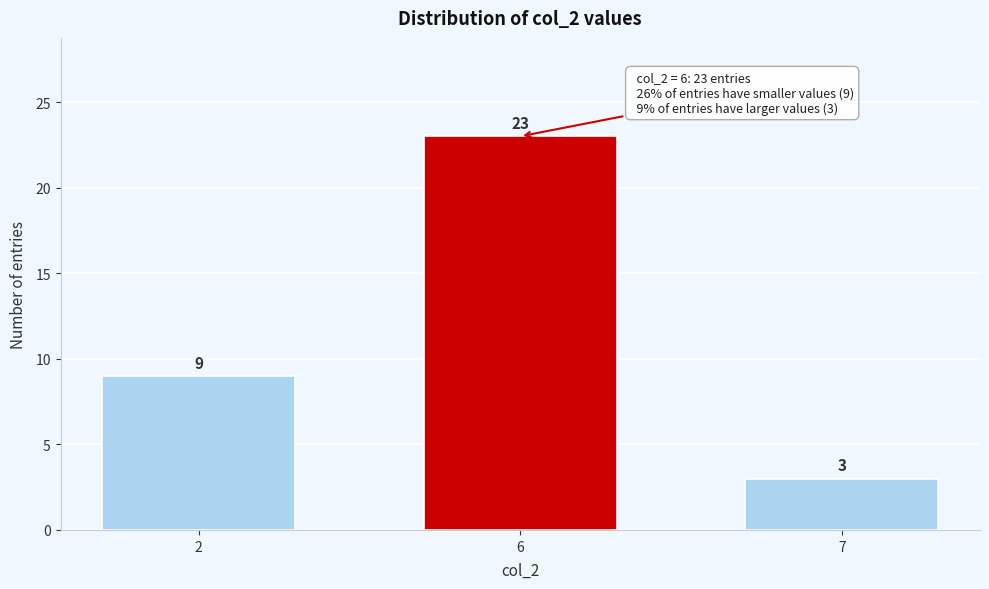

Reading left to right, transcribe all the data shown in this chart.

9	23	3